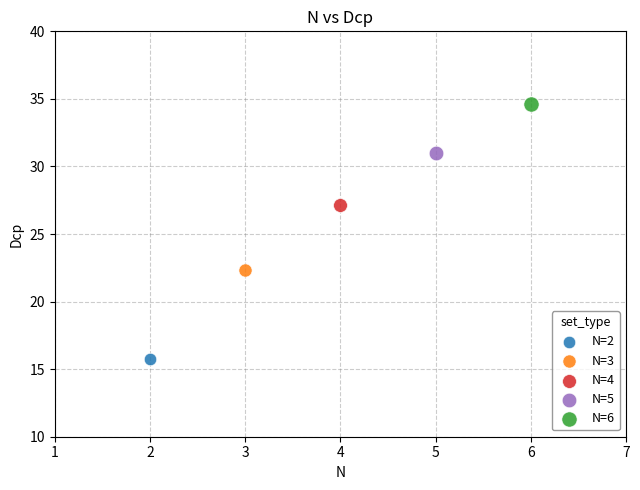

What are all the series names shown in the legend?

N=2, N=3, N=4, N=5, N=6